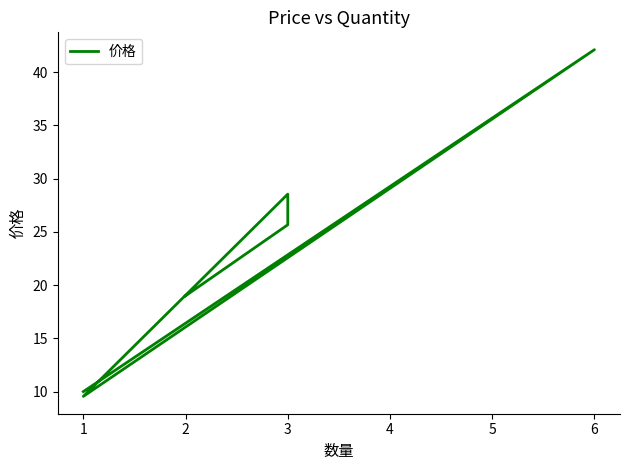

List the labels in order of value, smallest first.

1, 1, 2, 3, 3, 6